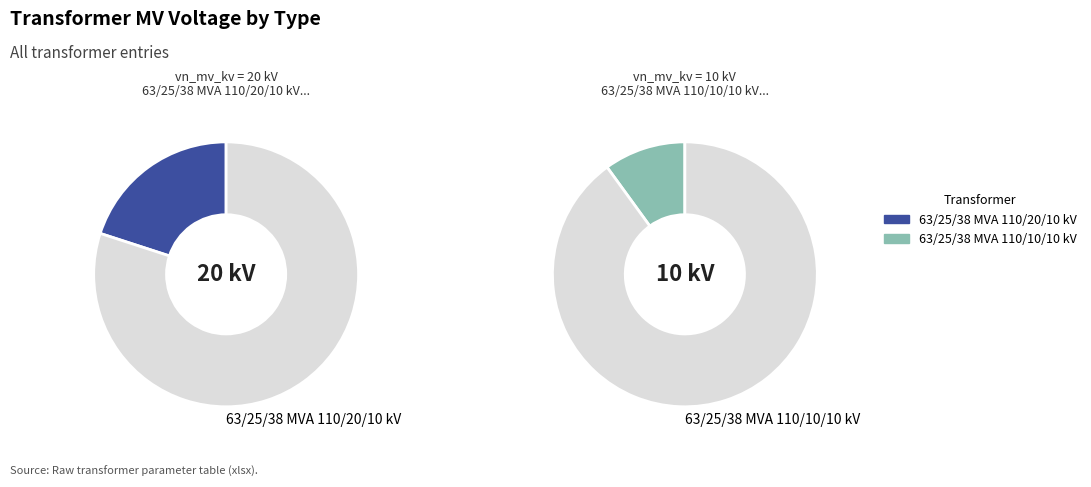

How many segments does this pie chart have?

2